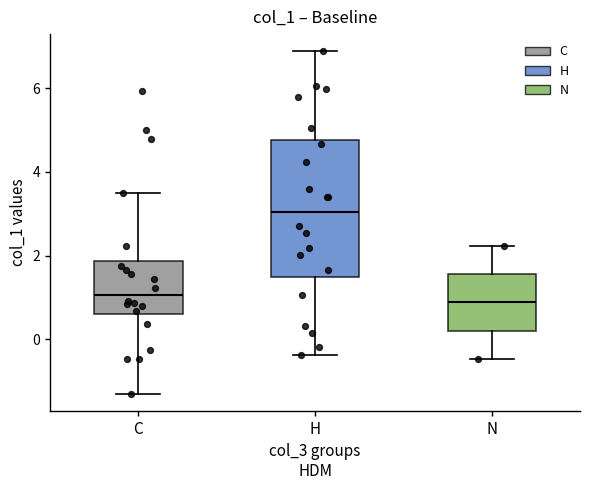

Where does the lower whisker of the box for C end on the y-axis? The values are not printed on the chart, so give them approximately, as read against the axis.

-1.4